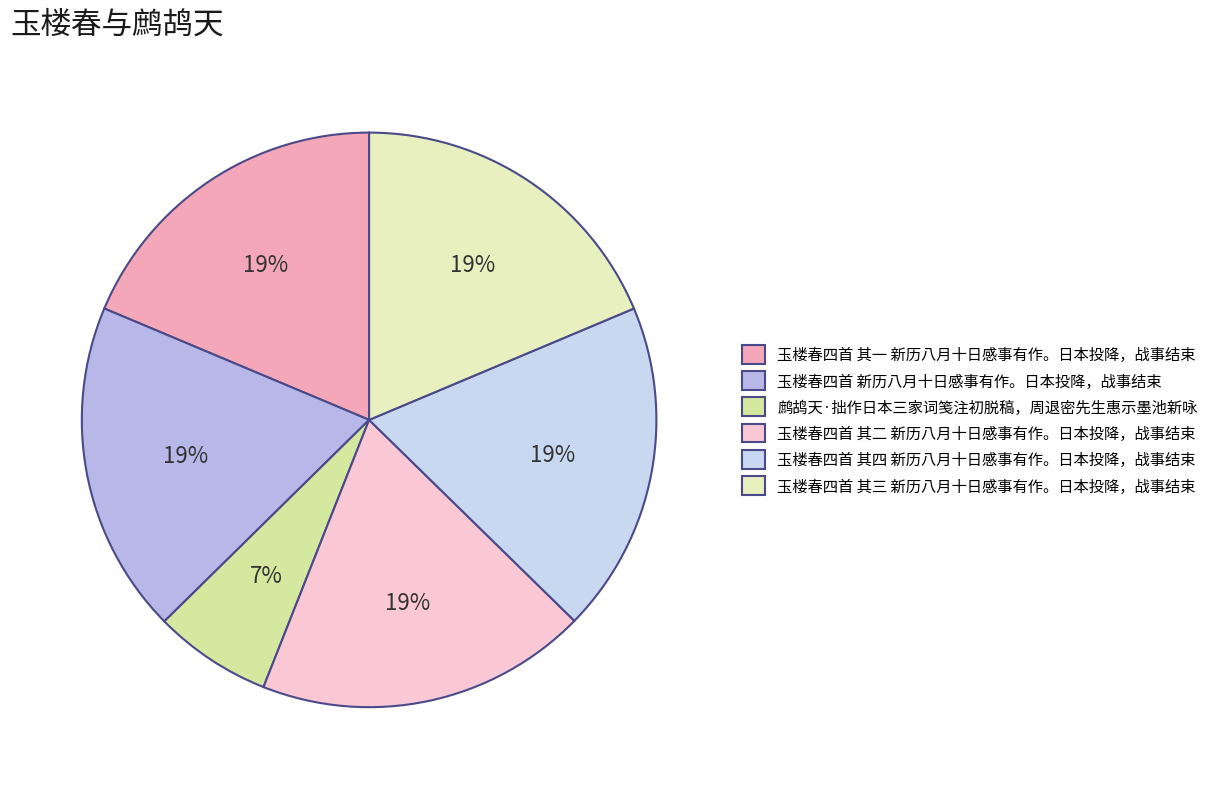

Between 玉楼春四首 其四 新历八月十日感事有作。日本投降，战事结束 and 玉楼春四首 其二 新历八月十日感事有作。日本投降，战事结束, which is larger?

玉楼春四首 其四 新历八月十日感事有作。日本投降，战事结束